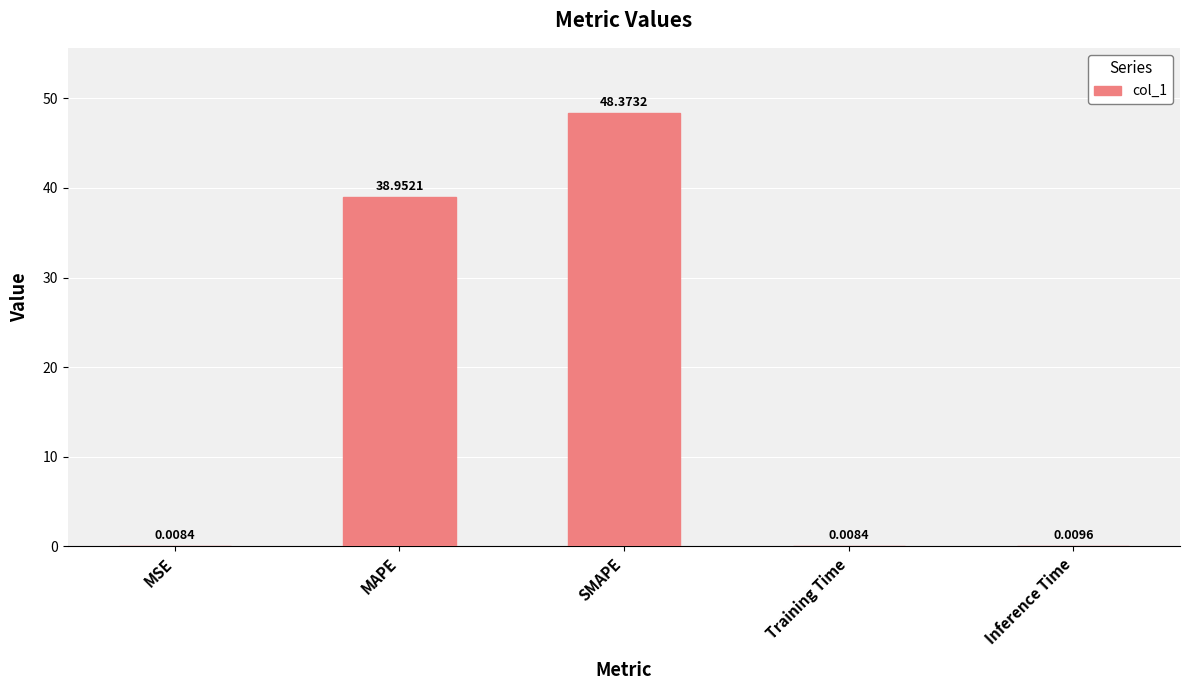

Does the chart contain stacked bars?

No